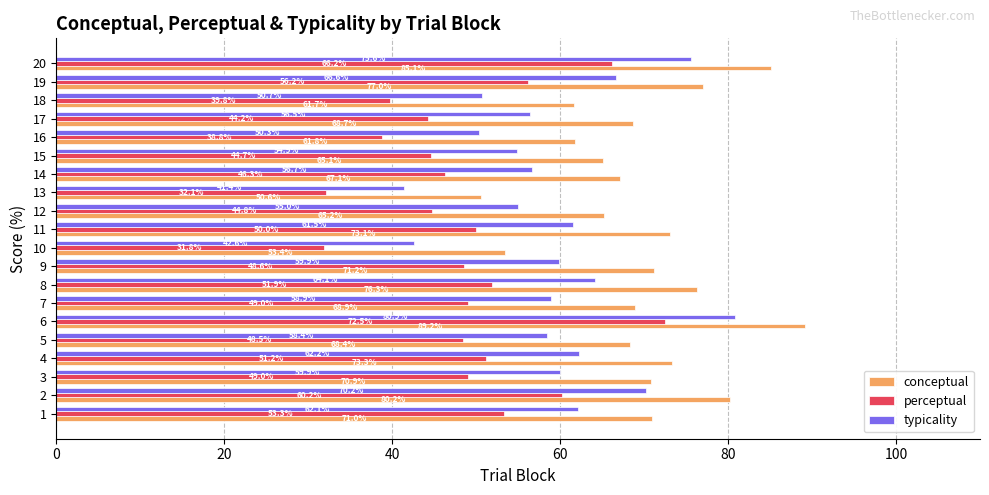

Rank the series at 1 from lowest to highest value.

perceptual, typicality, conceptual